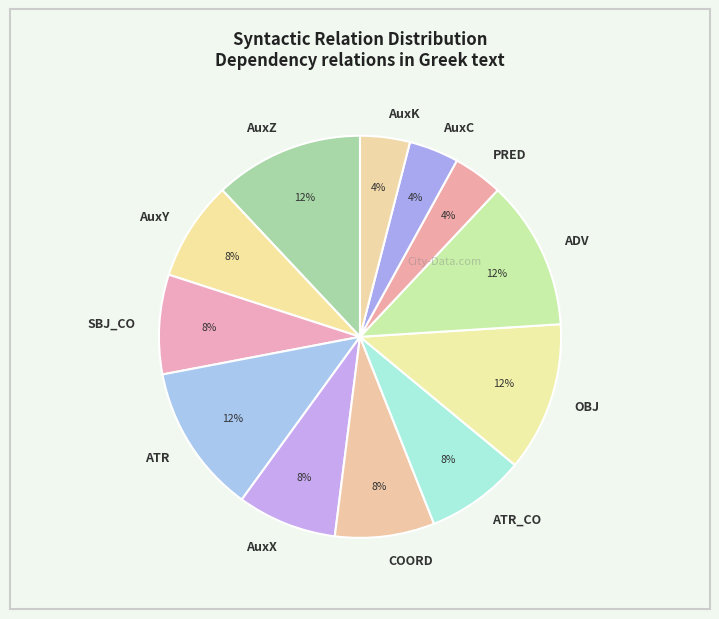

Does ATR account for over 50% of the chart?

No